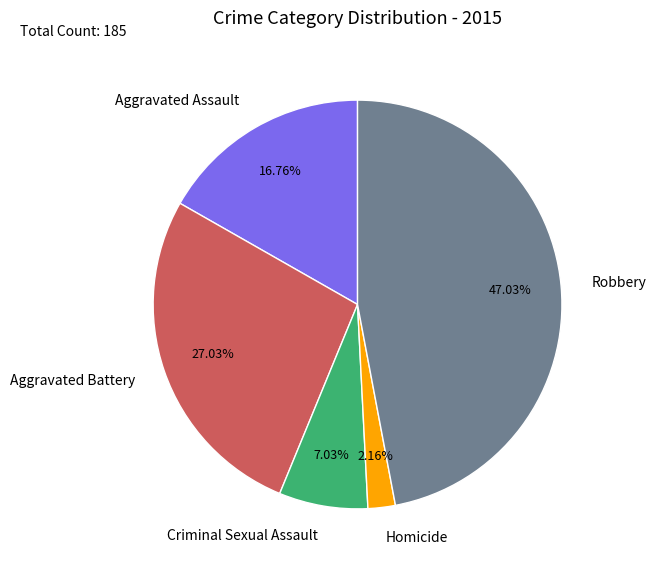

How many segments does this pie chart have?

5